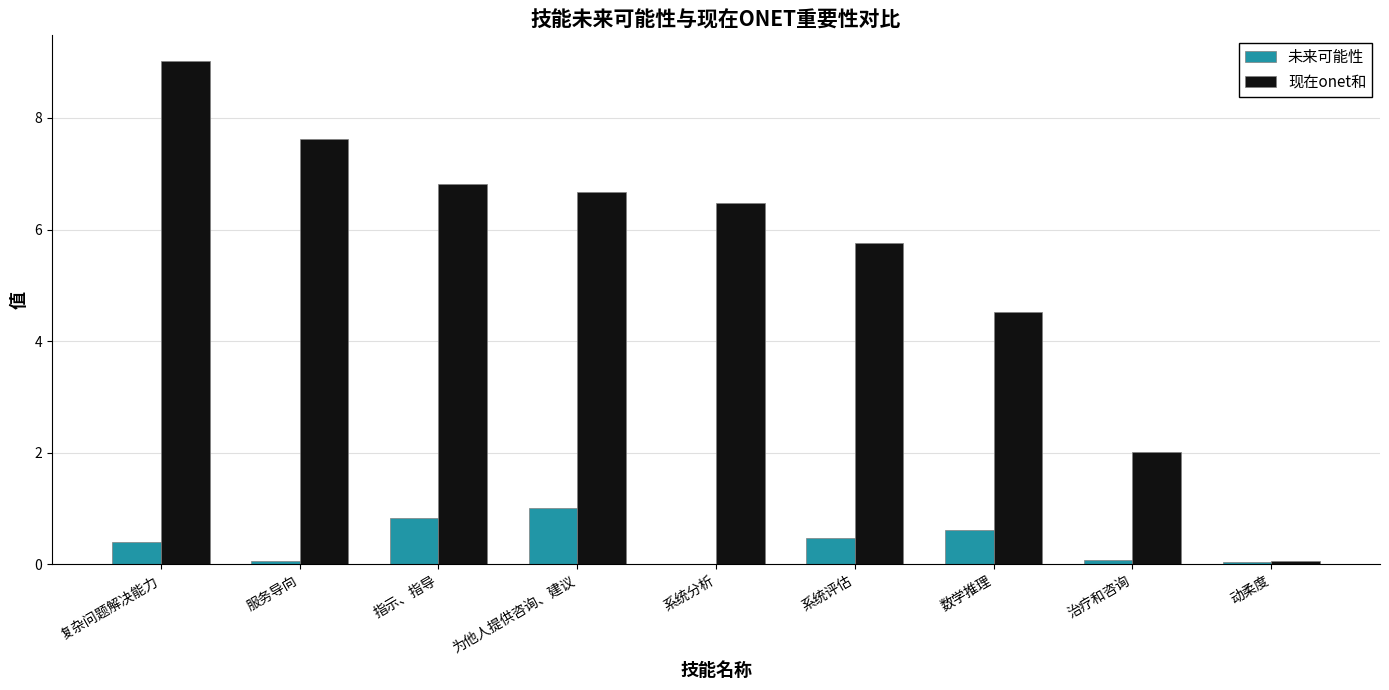

What is the sum of the 未来可能性 values at 系统评估 and 动柔度?

0.5